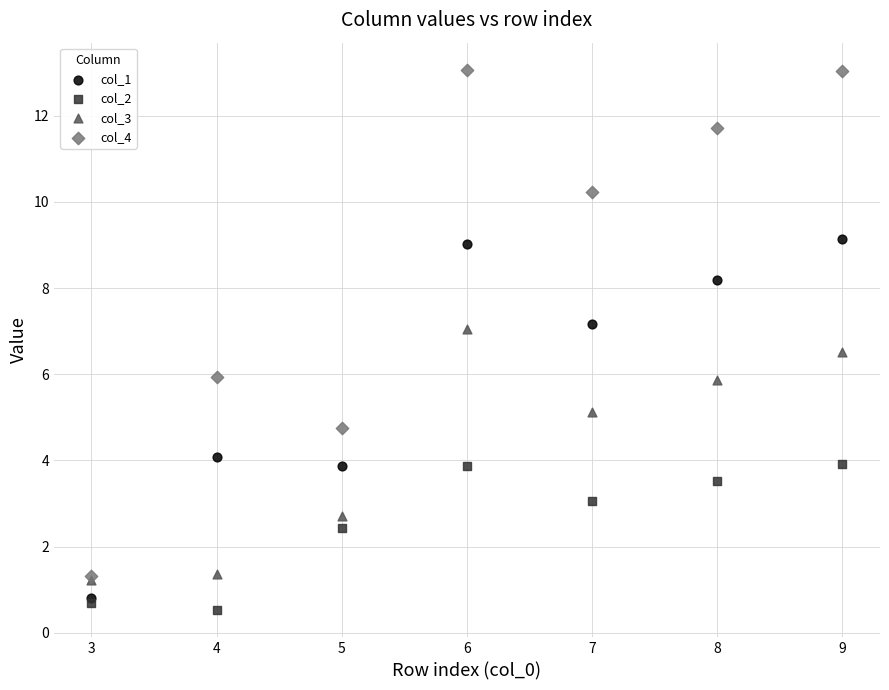

In the col_2 series, what Y value is closest to 2?

2.4